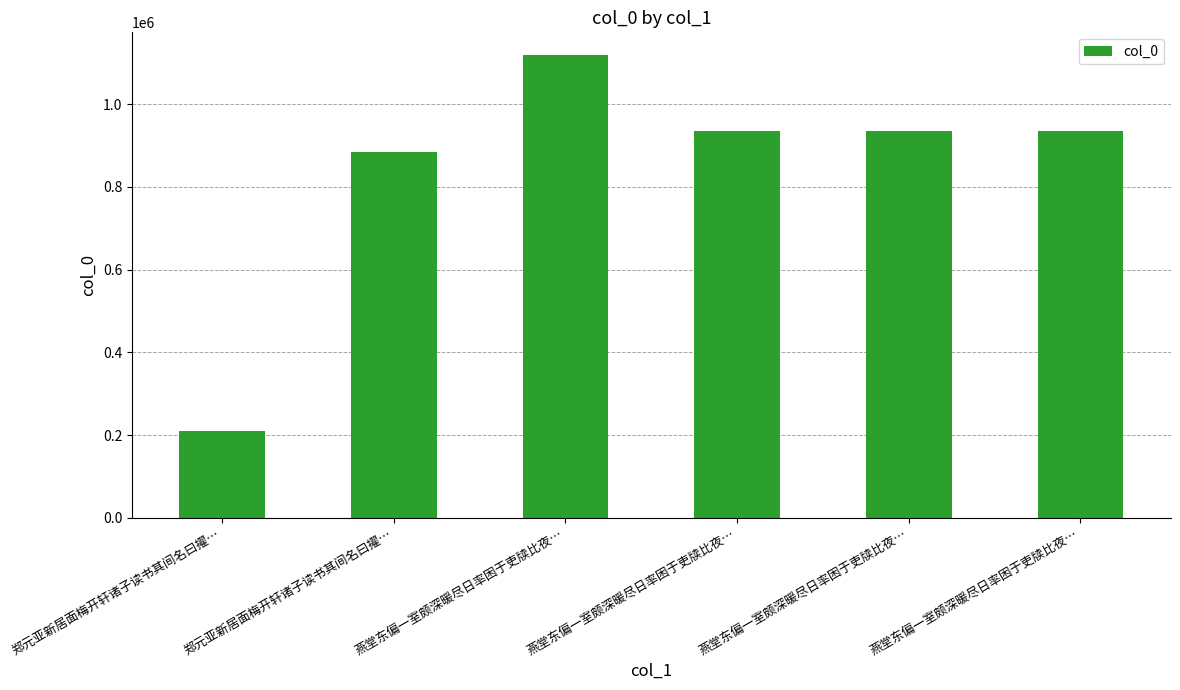

Does the chart contain any negative values?

No